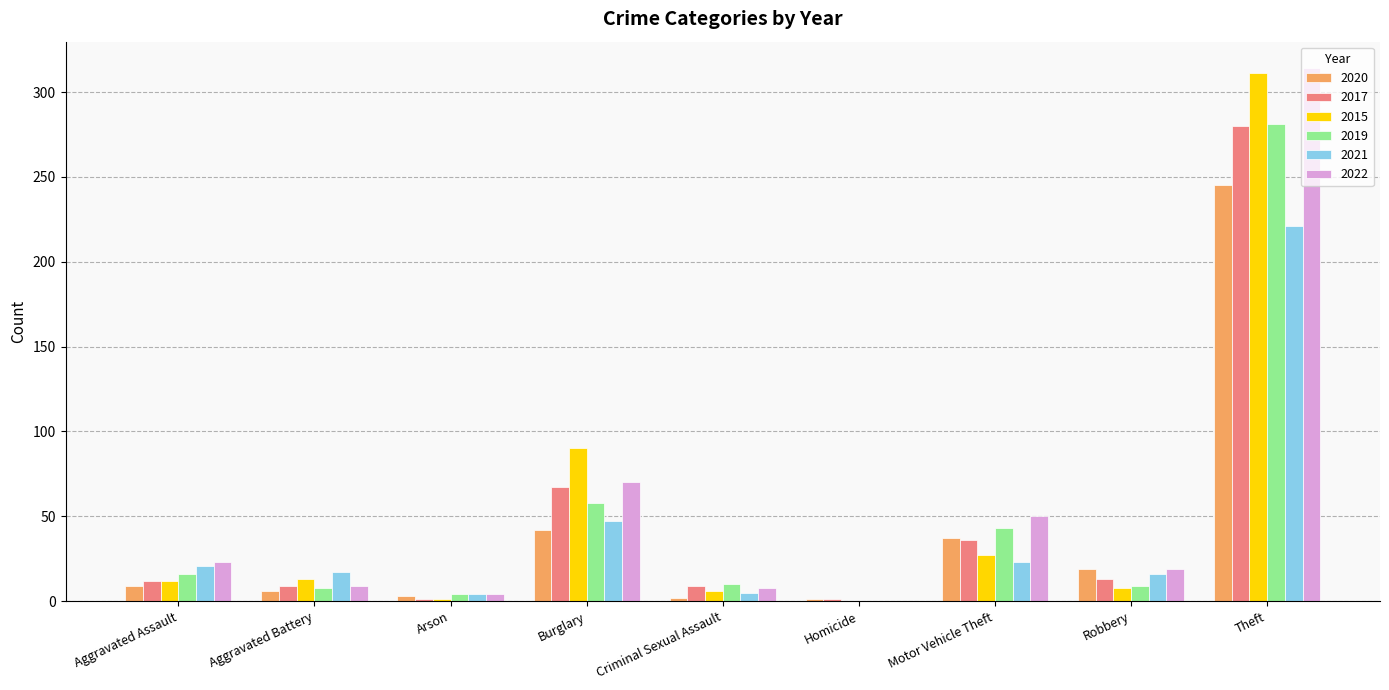

At which category is the sum across all series the highest?

Theft